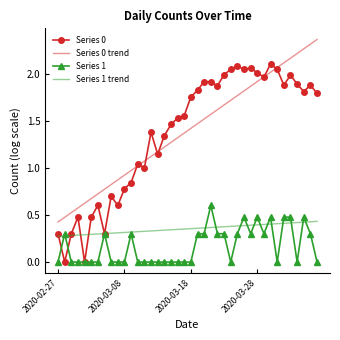

Rank the series by their maximum value, from lowest to highest.

Series 1 trend, Series 1, Series 0, Series 0 trend